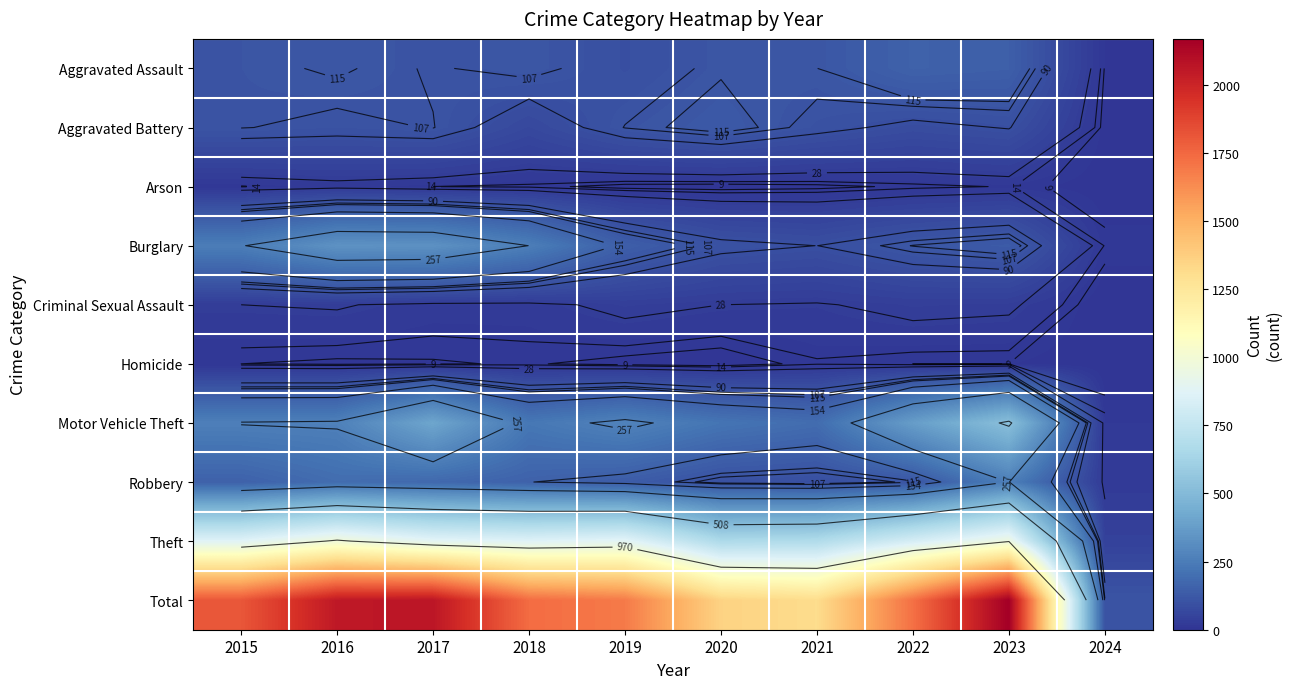

At which label does Criminal Sexual Assault reach its peak?

2019